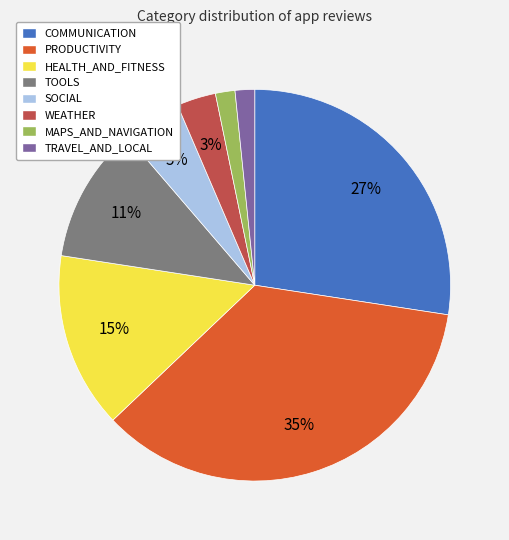

Is SOCIAL the majority of the pie?

No